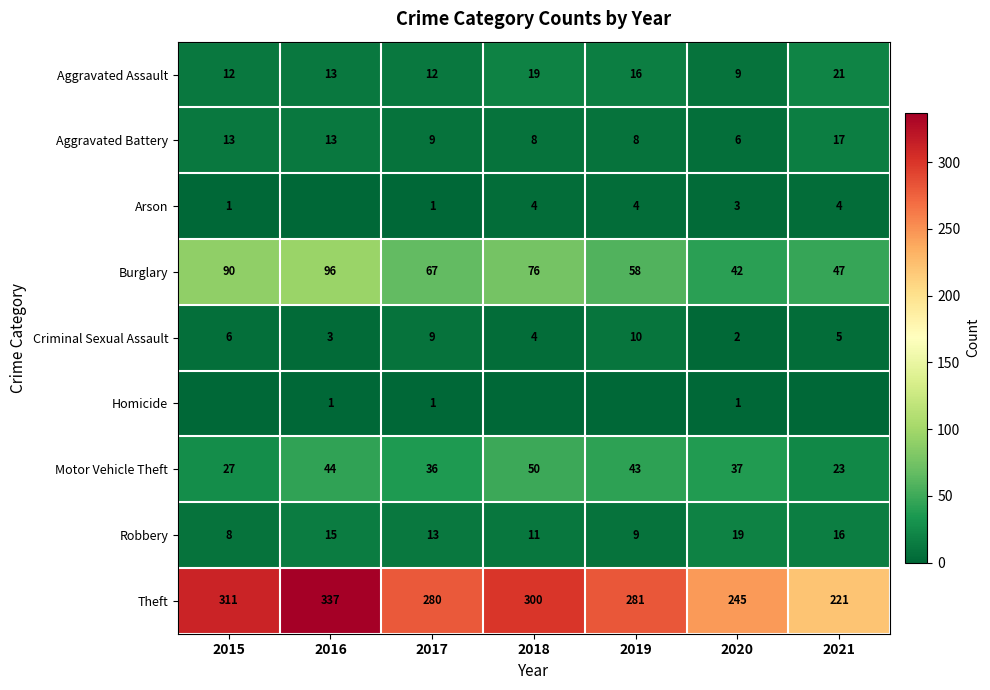

What is the difference between the maximum and minimum values in the Aggravated Battery series?

11